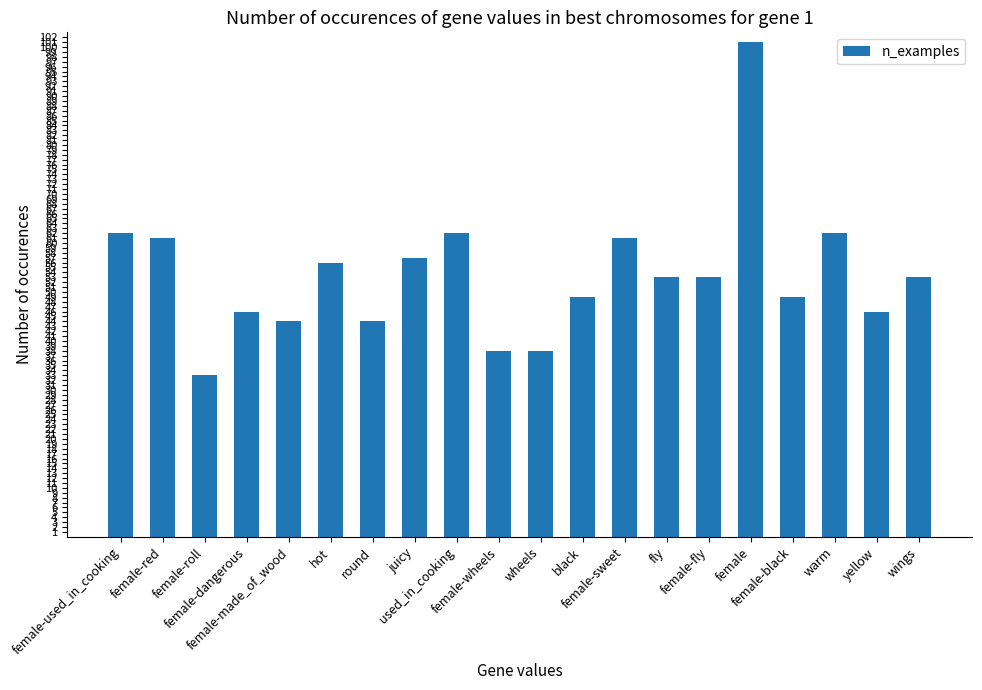

Approximately how many times larger is the value at wheels compared to used_in_cooking?

0.6